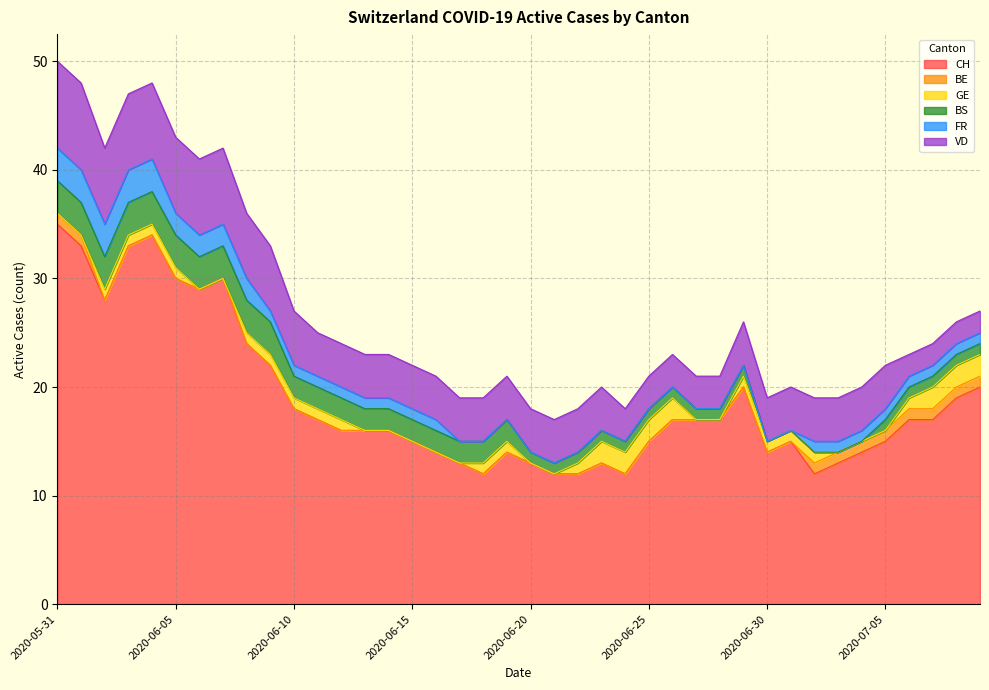

What is the average value of the FR series?

1